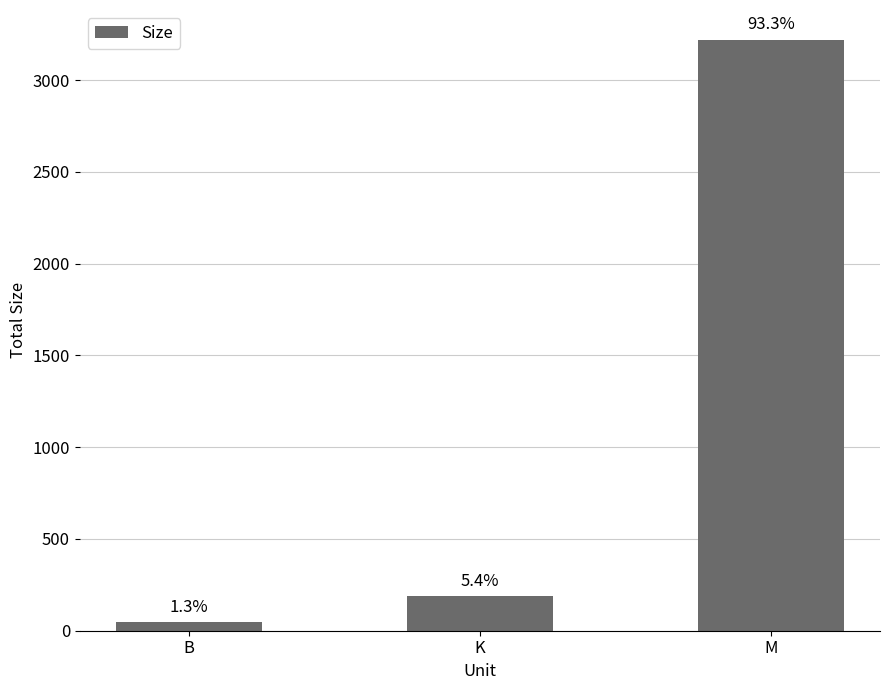

What is the value of the 3rd bar from the left?

3221.8